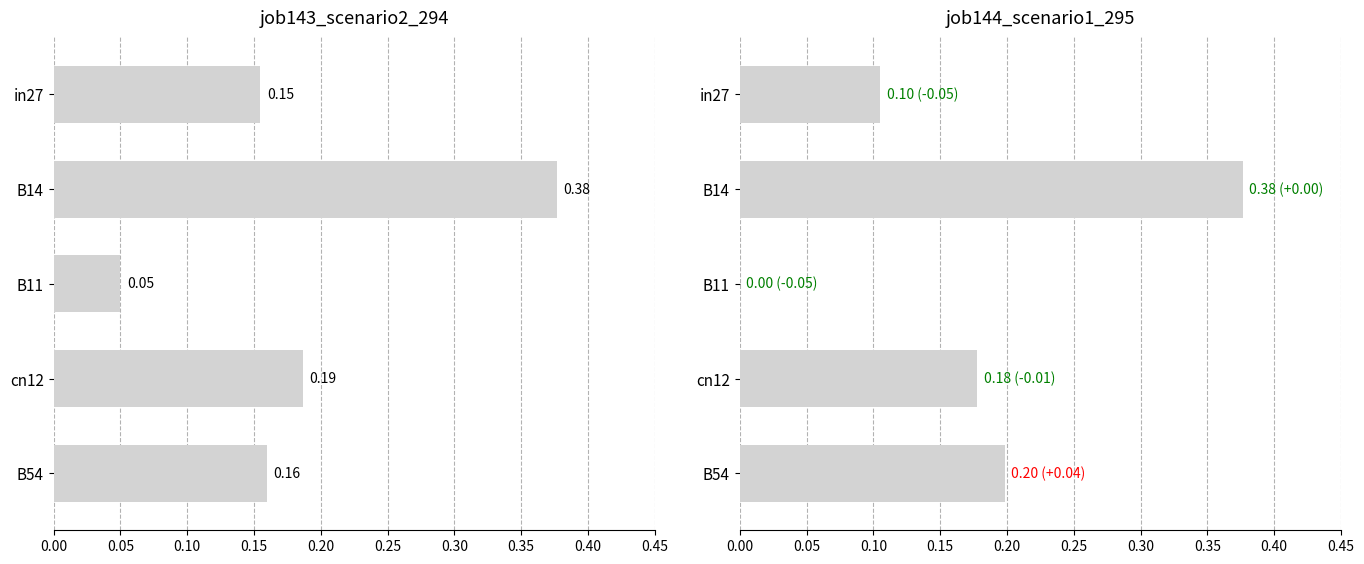

What is the value of the job143_scenario2_294 bar at the 4th from the left?

0.2